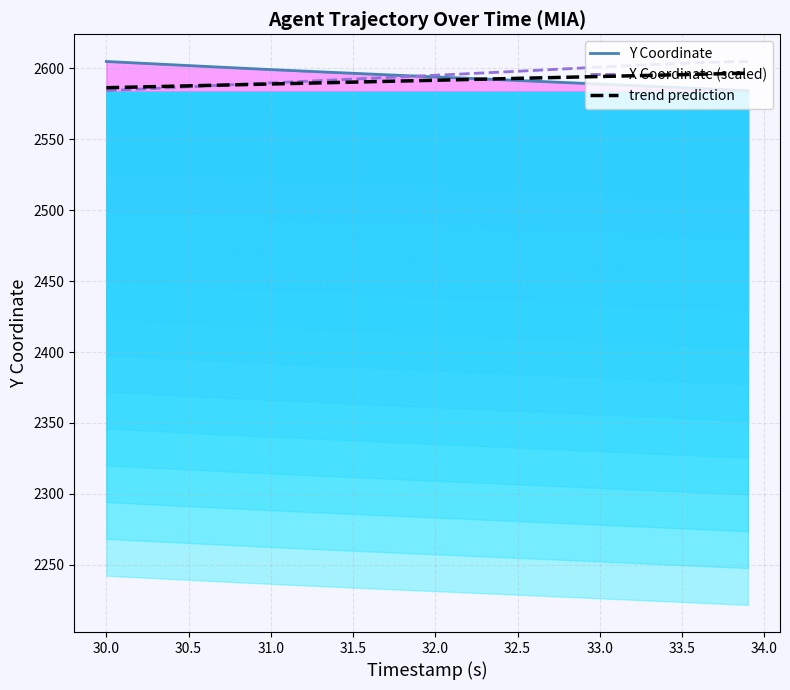

True or false: X Coordinate (scaled) has more than 0 interior local peaks.

False